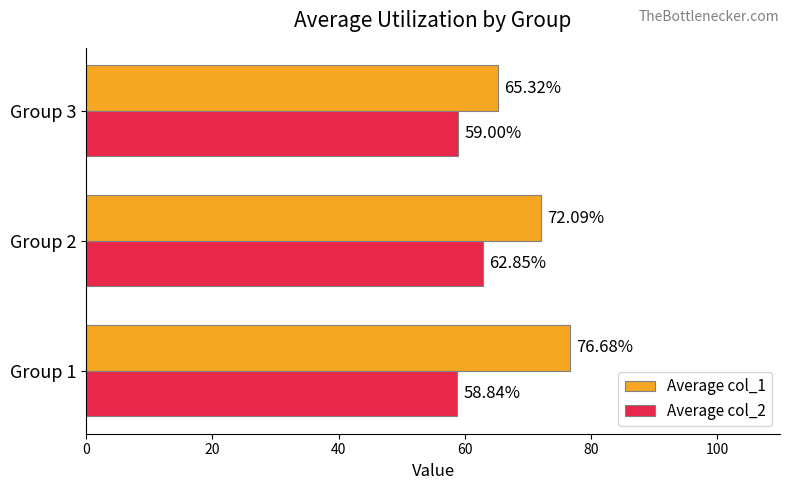

Count the number of categories in the chart.

3